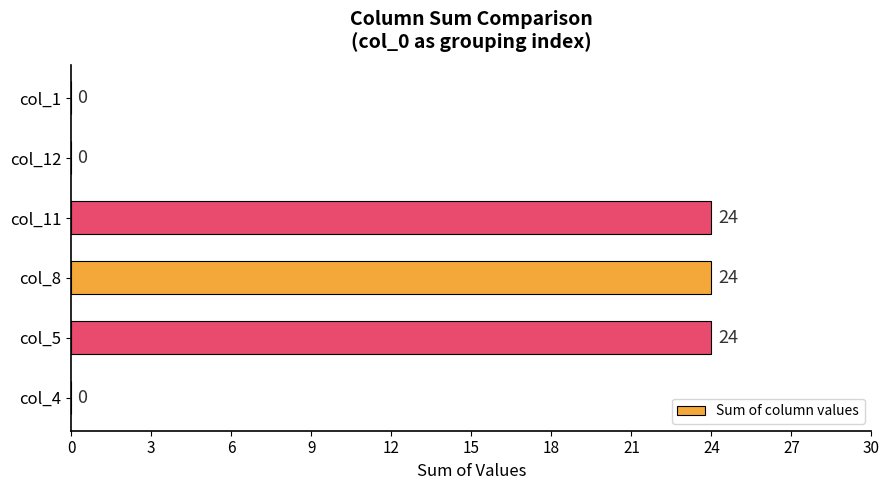

Reading bottom to top, list all the values displayed in this chart.

col_4=0	col_5=24	col_8=24	col_11=24	col_12=0	col_1=0